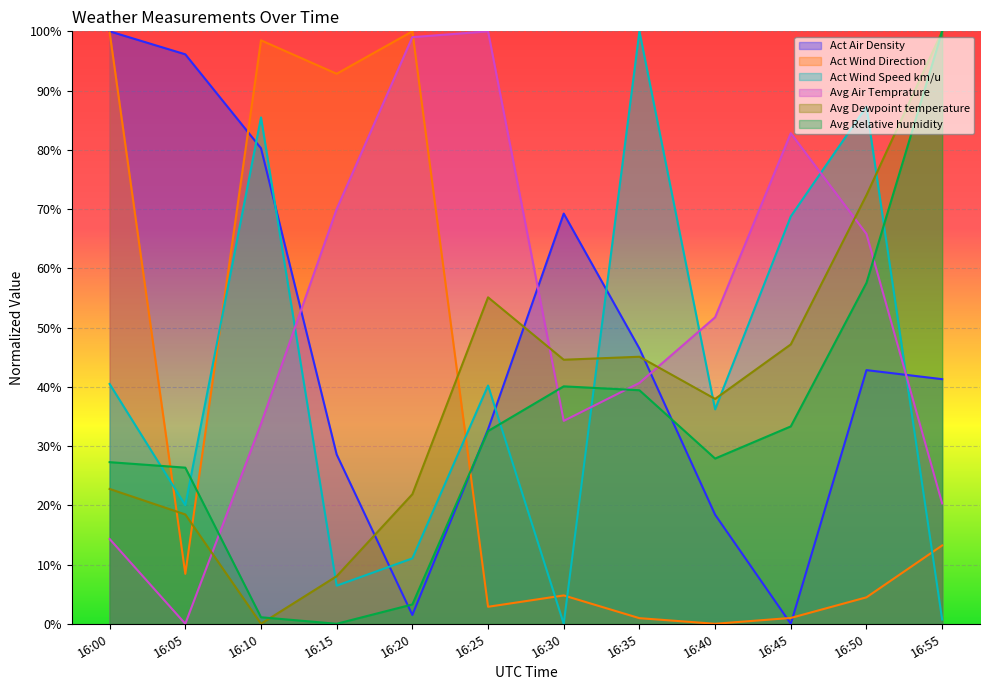

The Act Air Density series shows 0.7 at 16:30. True or false?

True